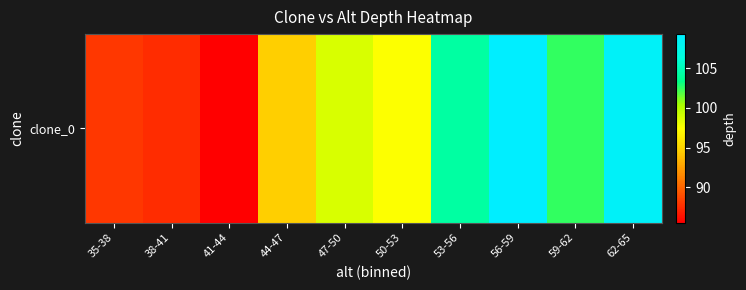

At which category does the chart reach its minimum across all series?

41-44